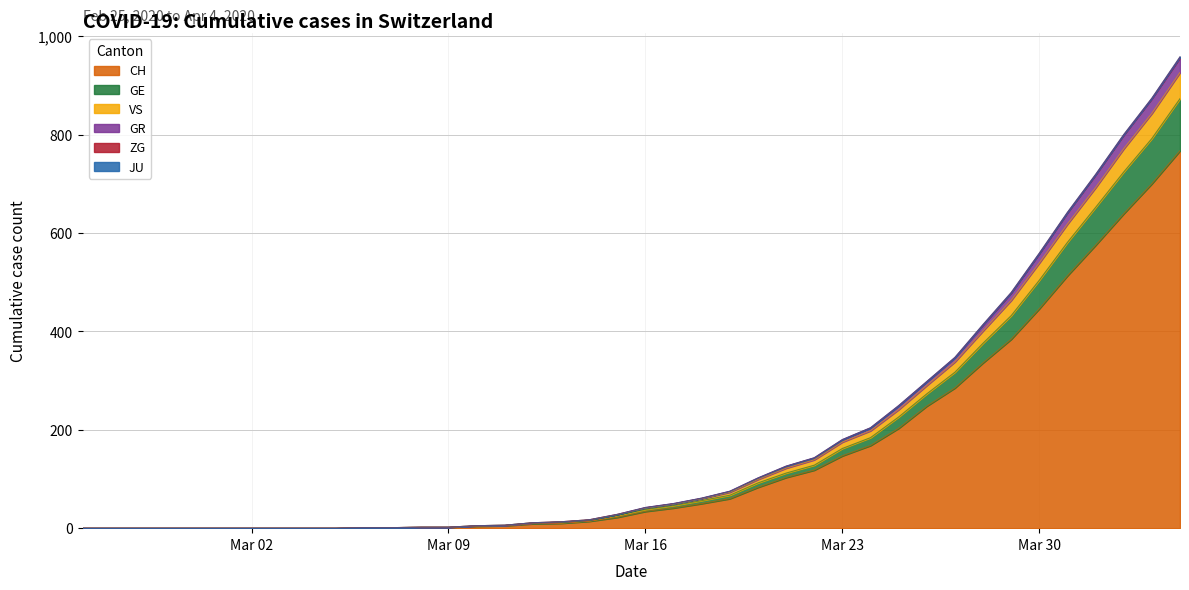

Between 2020-03-15 and 2020-03-10, which is larger?

2020-03-15